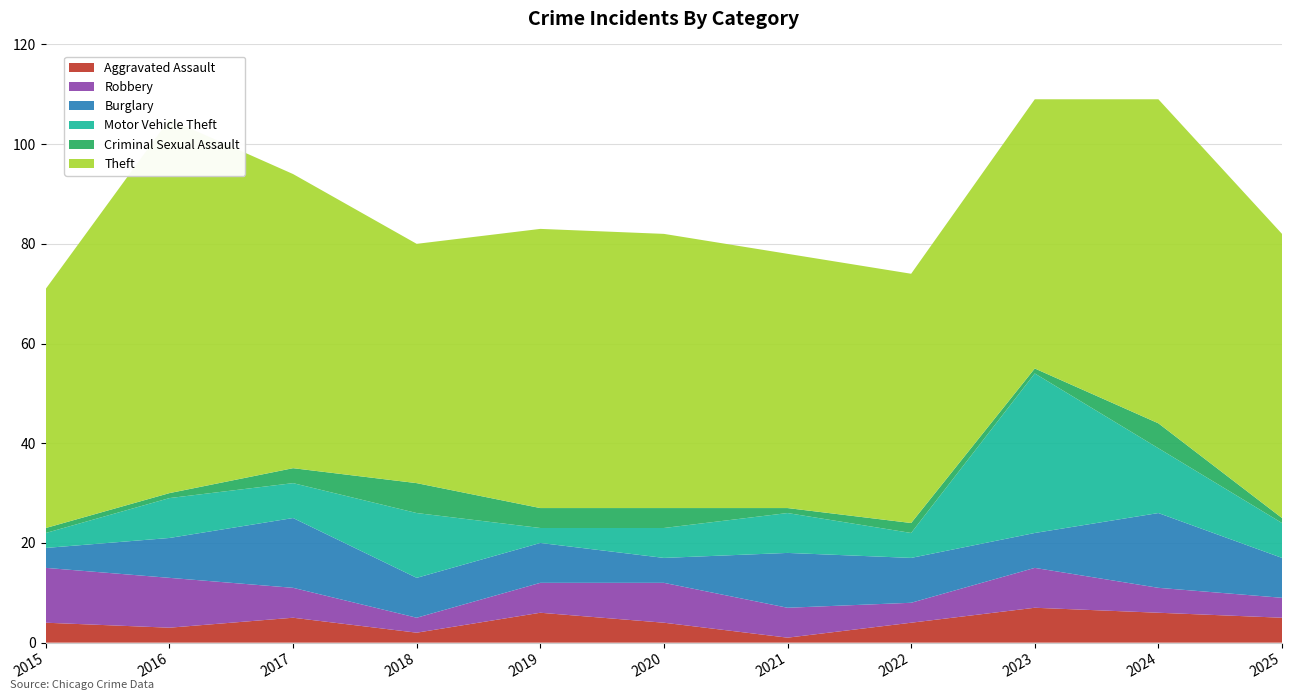

Reading left to right, what are all the values shown in this chart?

Aggravated Assault: 2015=4	2016=3	2017=5	2018=2	2019=6	2020=4	2021=1	2022=4	2023=7	2024=6	2025=5
Robbery: 2015=11	2016=10	2017=6	2018=3	2019=6	2020=8	2021=6	2022=4	2023=8	2024=5	2025=4
Burglary: 2015=4	2016=8	2017=14	2018=8	2019=8	2020=5	2021=11	2022=9	2023=7	2024=15	2025=8
Motor Vehicle Theft: 2015=3	2016=8	2017=7	2018=13	2019=3	2020=6	2021=8	2022=5	2023=32	2024=13	2025=7
Criminal Sexual Assault: 2015=1	2016=1	2017=3	2018=6	2019=4	2020=4	2021=1	2022=2	2023=1	2024=5	2025=1
Theft: 2015=48	2016=75	2017=59	2018=48	2019=56	2020=55	2021=51	2022=50	2023=54	2024=65	2025=57